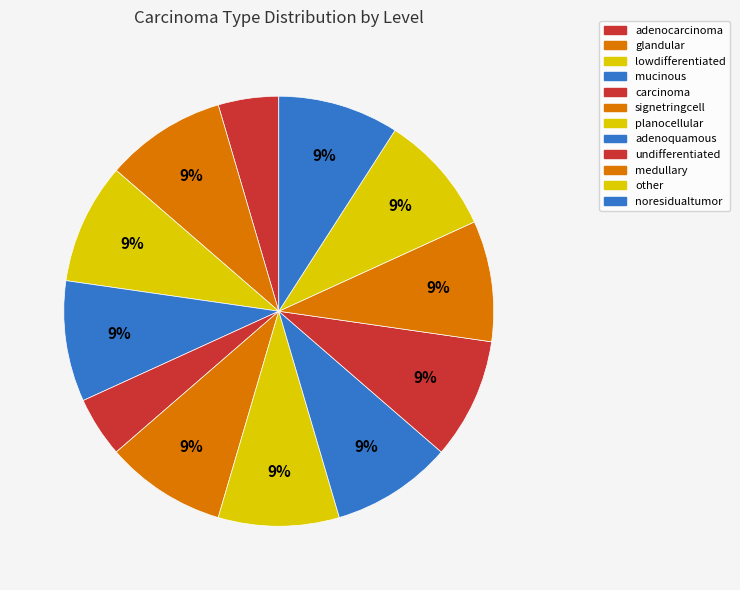

How many slices are in this pie chart?

12